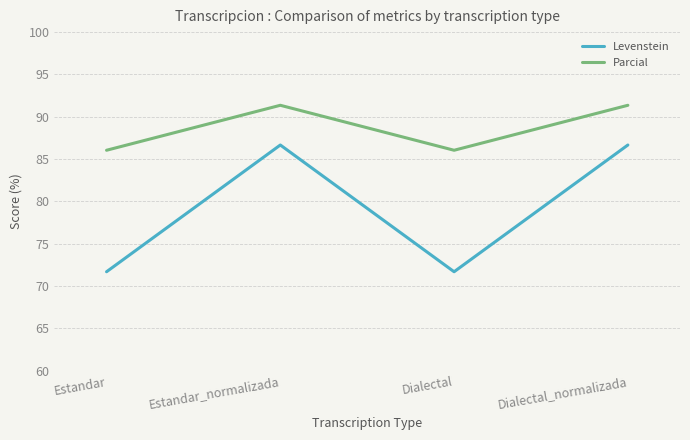

Reading left to right, list all the values displayed in this chart.

Levenstein: 71.7	86.7	71.7	86.7
Parcial: 86.0	91.4	86.0	91.4